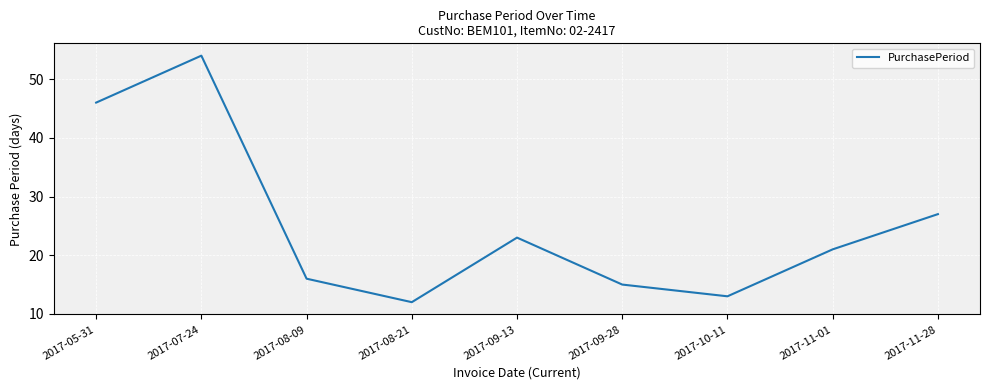

What is the change in value from 2017-08-09 to 2017-10-11?

-3